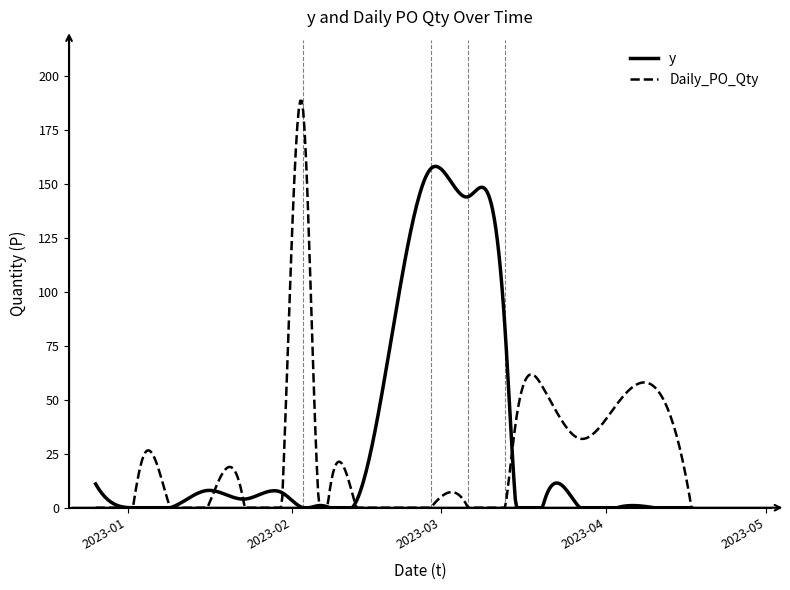

List the series in order of their peak value, highest first.

Daily_PO_Qty, y